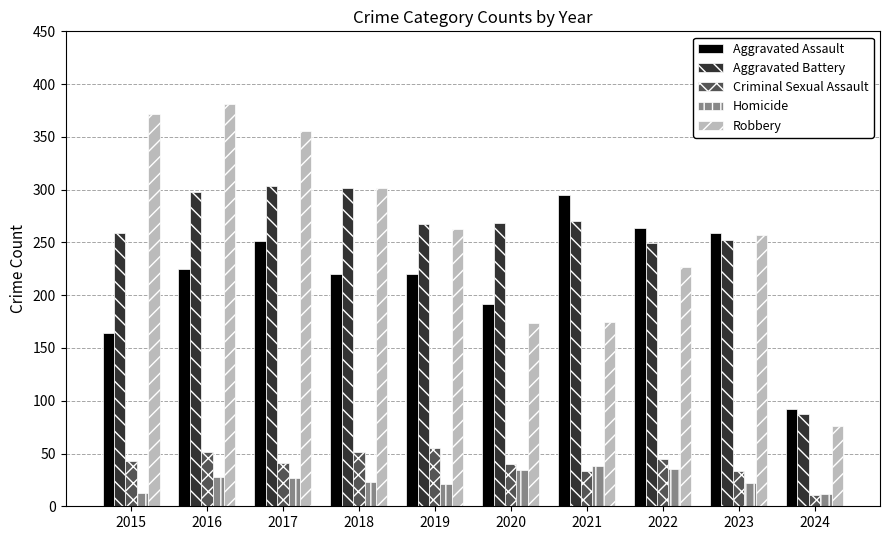

What is the difference between the maximum and second lowest values in the Homicide series?

25